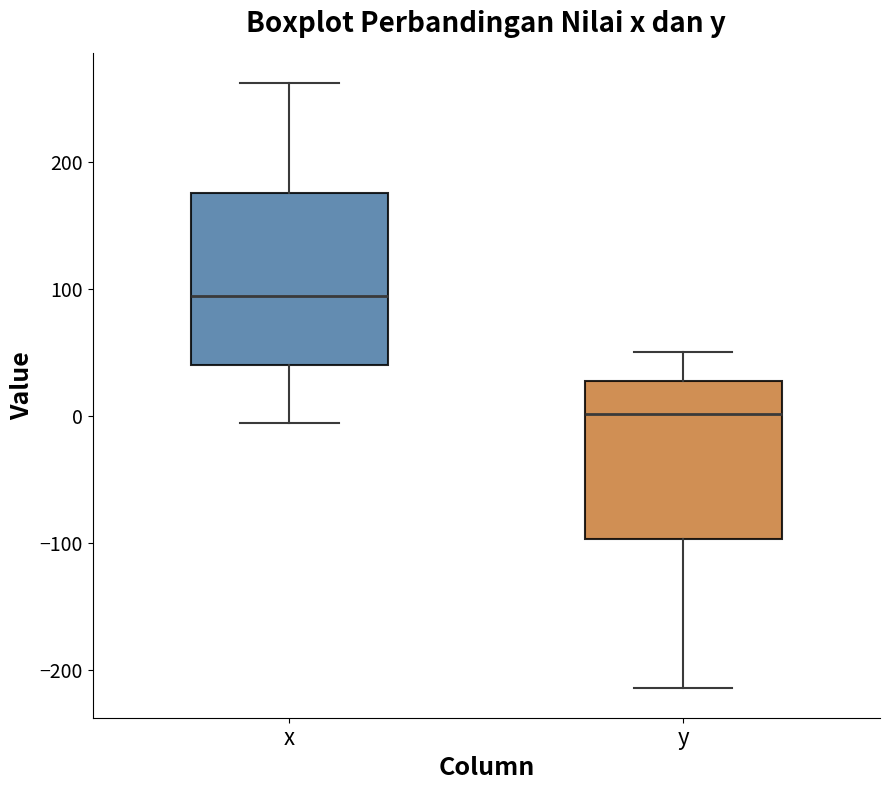

Reading left to right, read every box against the y-axis: the position of its median line, the range the box covers, and the ends of its whiskers. The values are not printed on the chart, so give them approximately, as read against the axis.

x: median 90, box 40 to 180, whiskers -10 to 260
y: median 0, box -100 to 30, whiskers -210 to 50